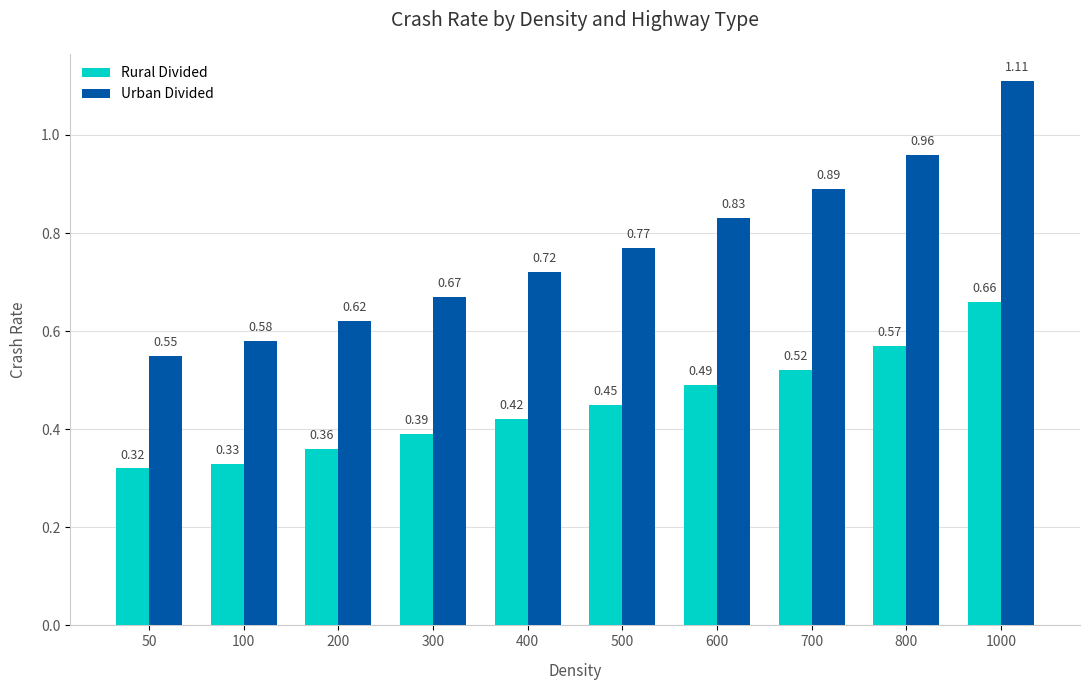

Which series has the largest range (max minus min)?

Urban Divided